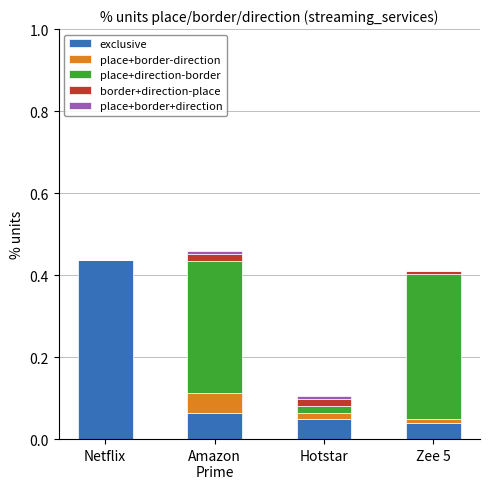

The exclusive series shows 0.0 at Zee 5. True or false?

True